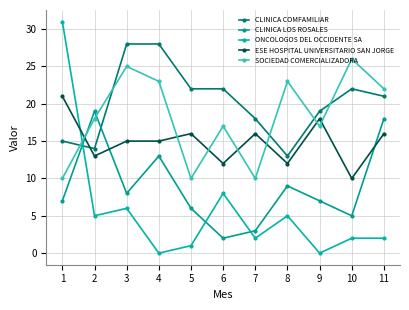

The value of ONCOLOGOS DEL OCCIDENTE SA at 5 is 1. True or false?

False